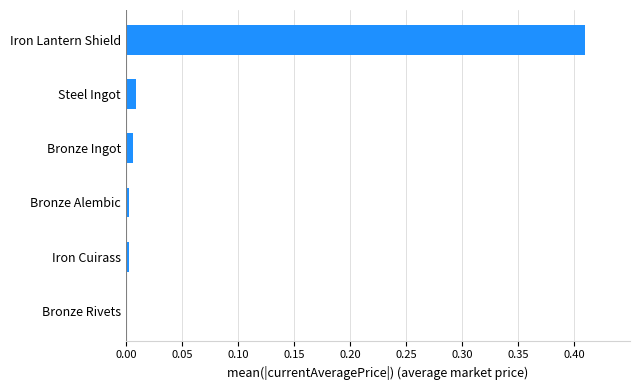

The value at Iron Lantern Shield is 0.7. True or false?

False